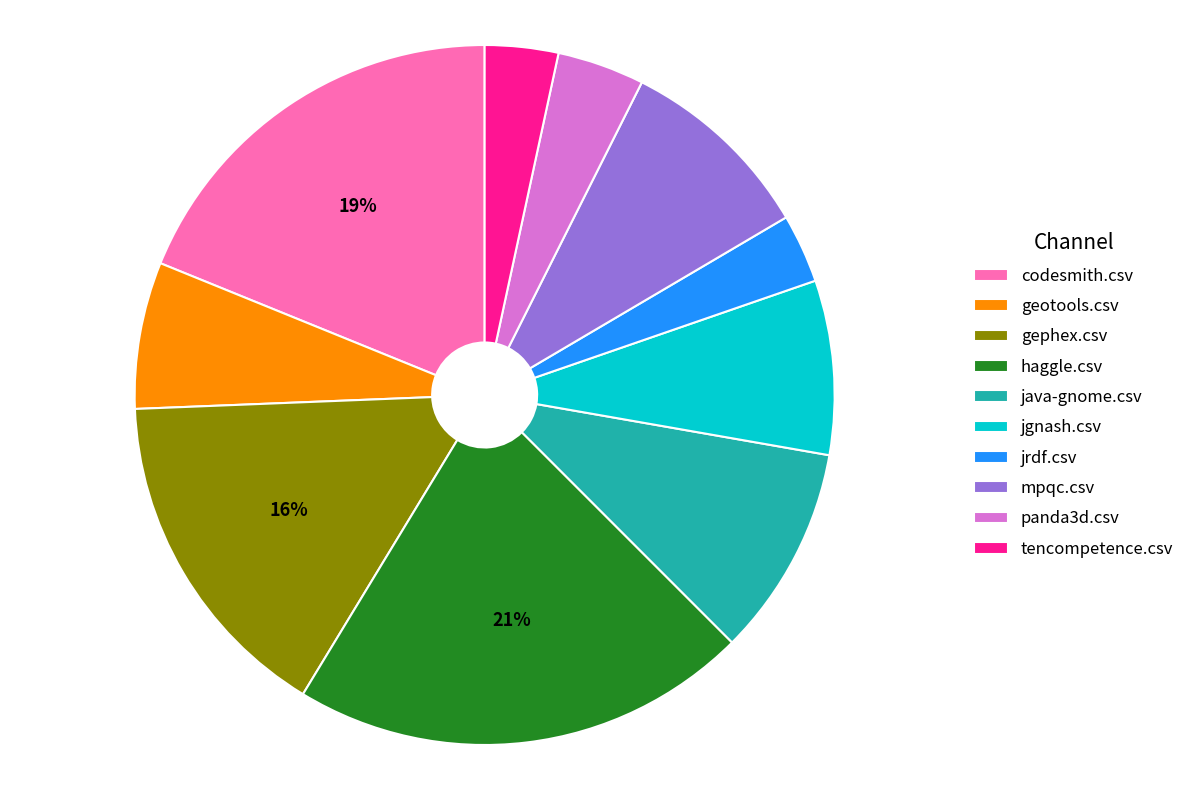

The haggle.csv slice represents 34% of the pie. True or false?

False